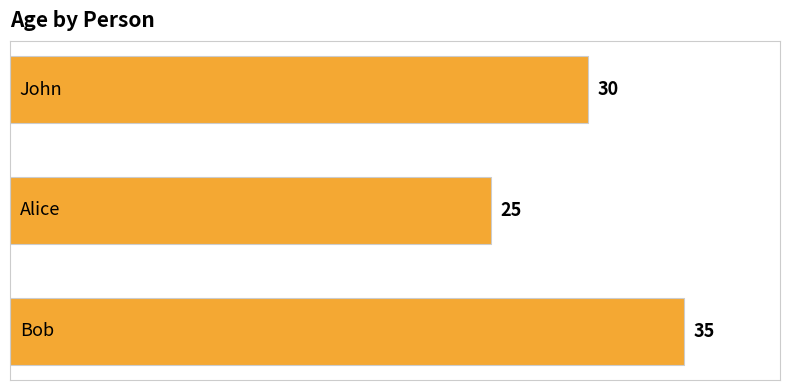

How many values are between 25 and 35?

3